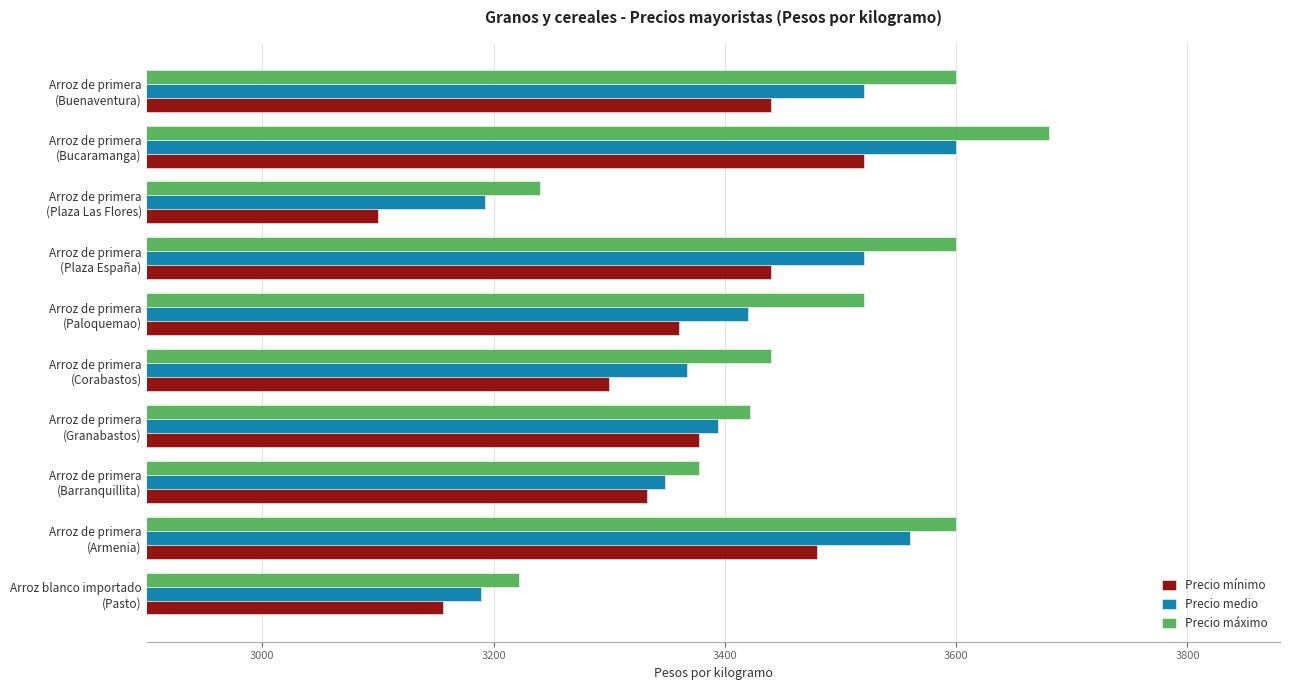

Rank the series by their average value, from lowest to highest.

Precio mínimo, Precio medio, Precio máximo